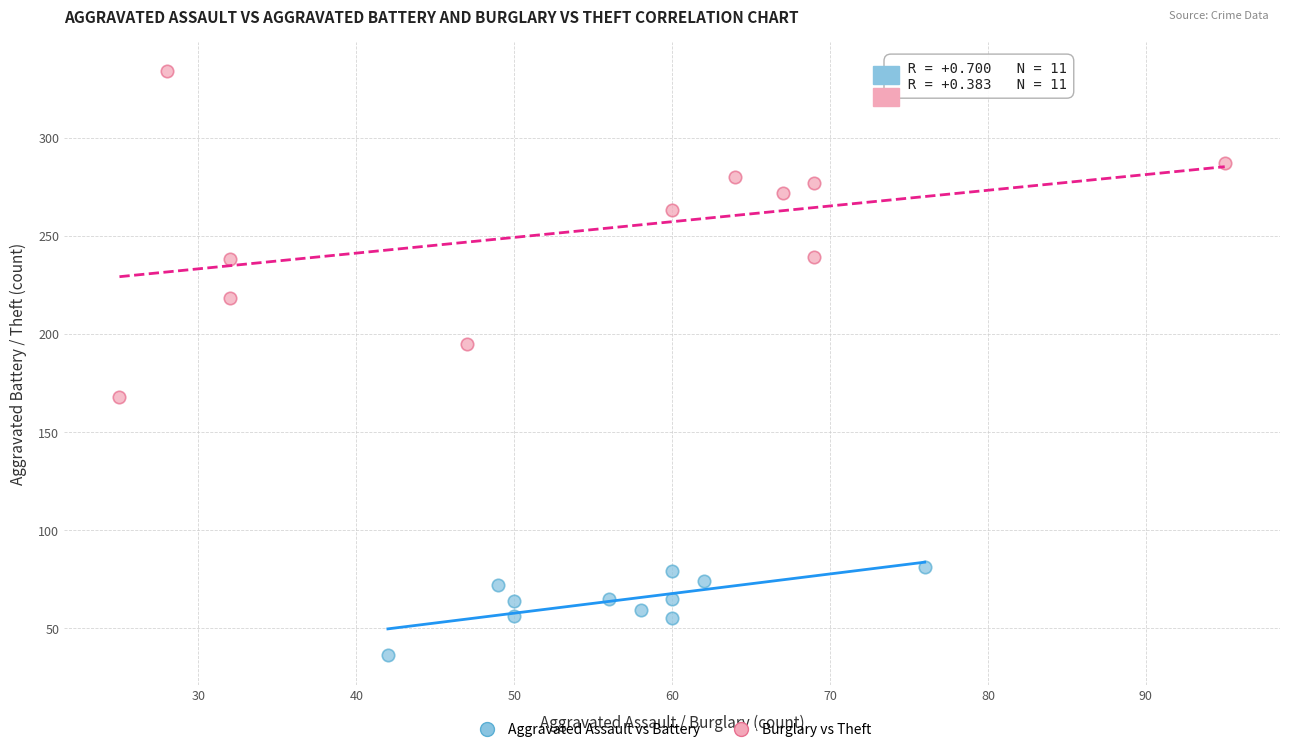

What are all the series names shown in the legend?

Aggravated Assault vs Battery, Burglary vs Theft